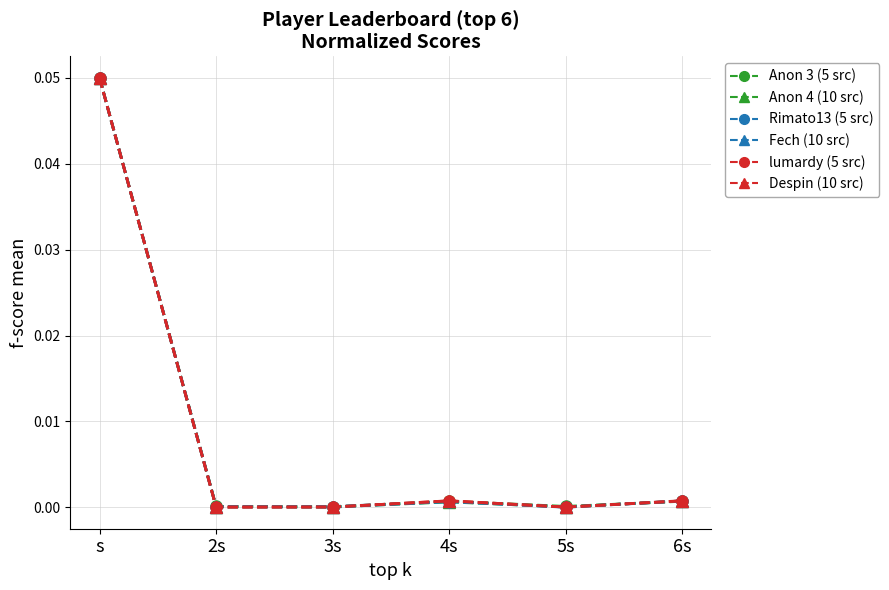

What is the label of the 4th point from the left?

4s